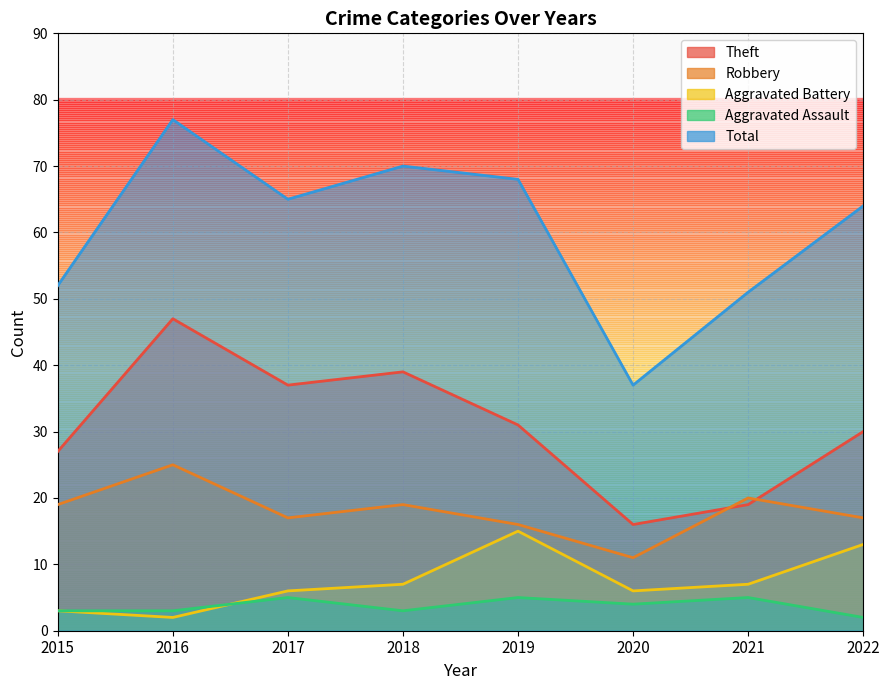

At which category does Aggravated Battery reach its first local peak?

2019